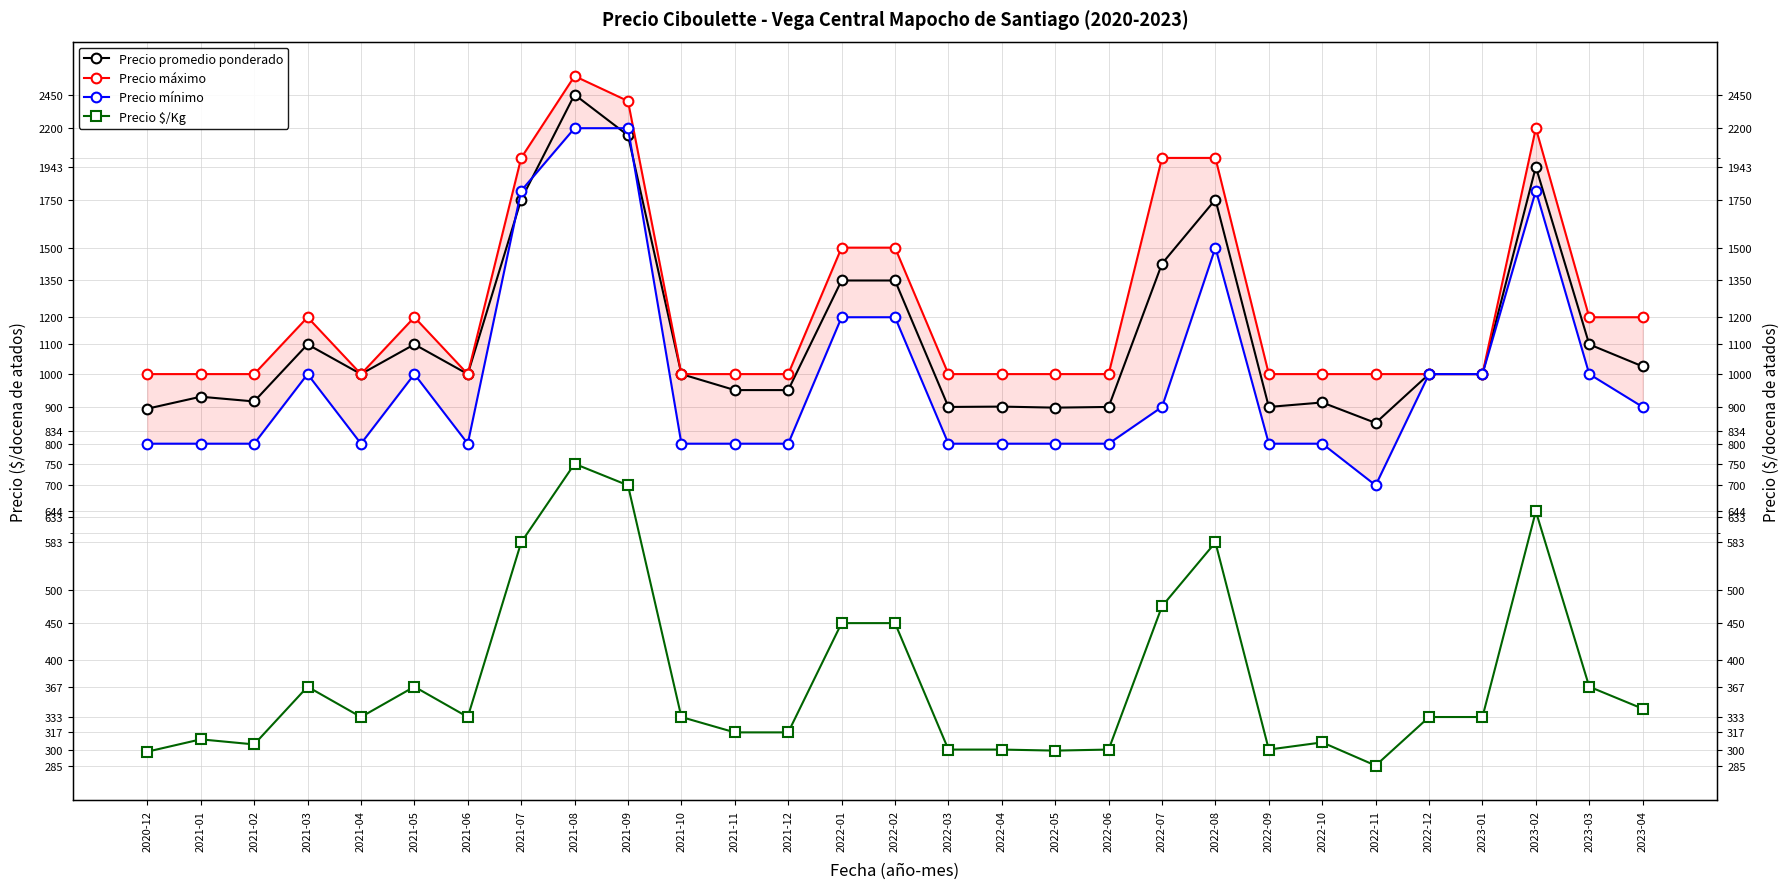

Which series has the largest range (max minus min)?

Precio máximo